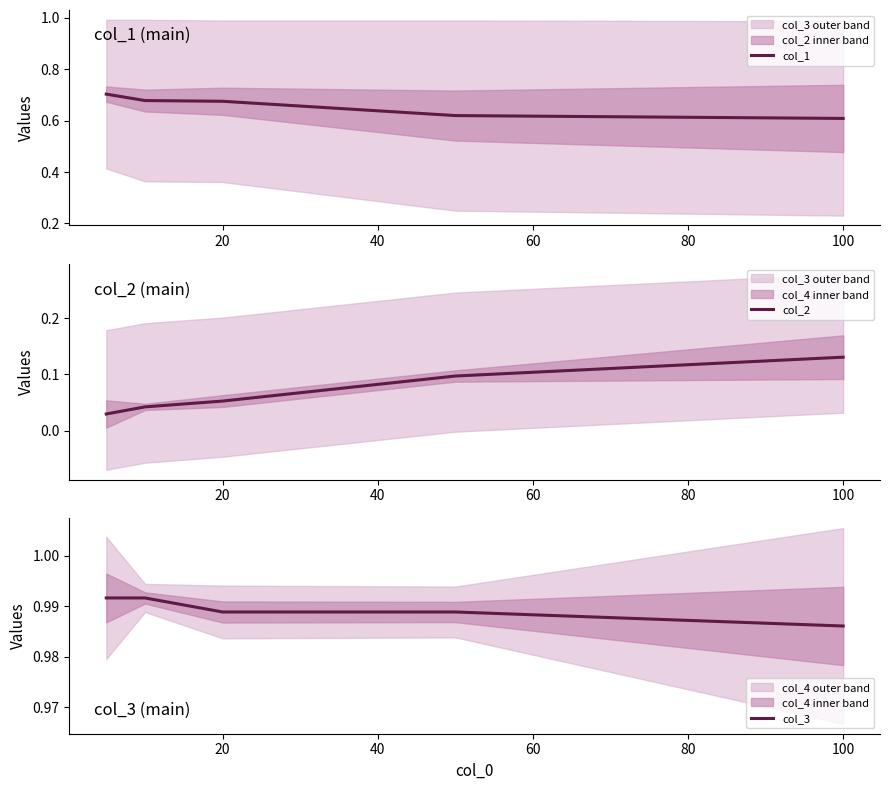

What is the average value of the col_1 series?

0.7